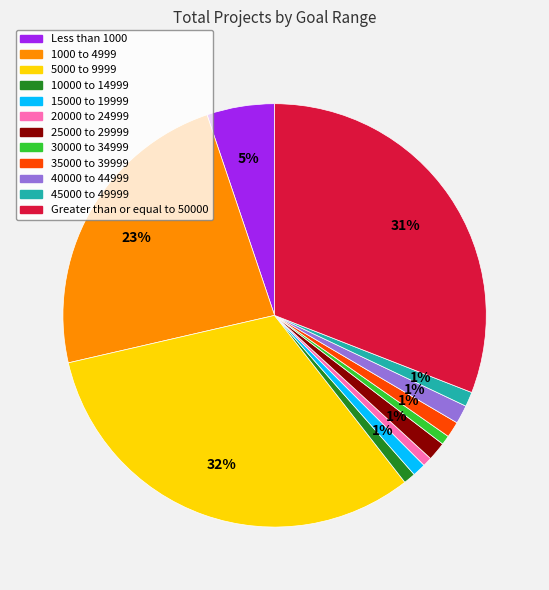

Does any single category account for the majority?

No